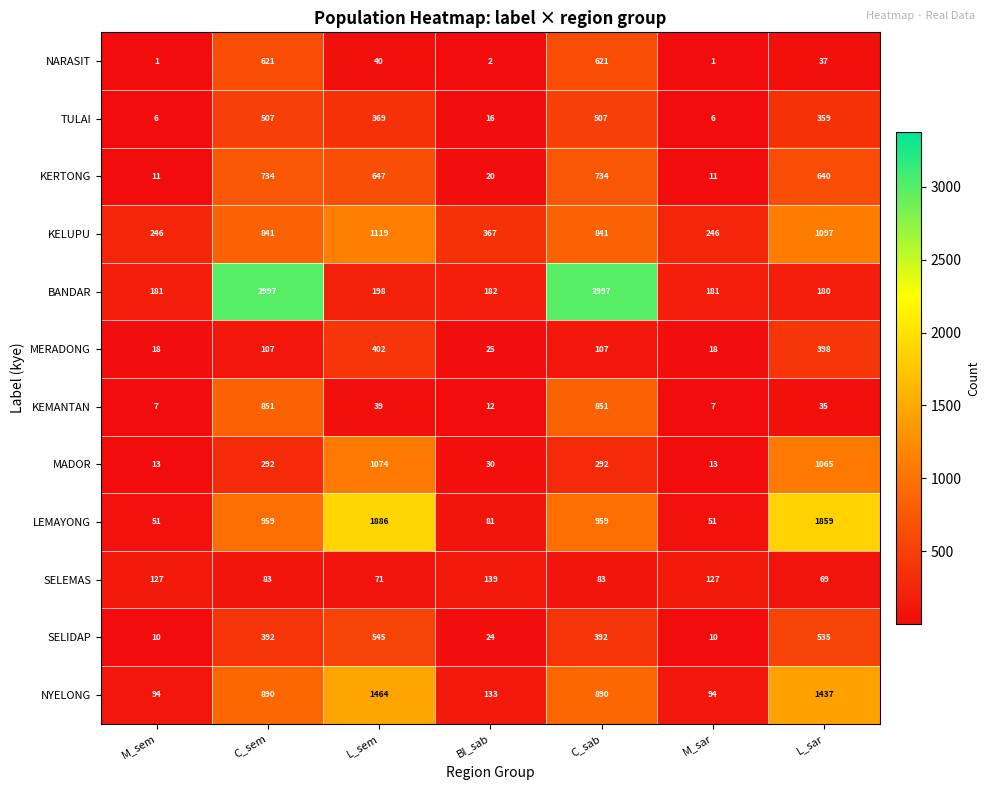

Rank the series at M_sem from highest to lowest value.

KELUPU, BANDAR, SELEMAS, NYELONG, LEMAYONG, MERADONG, MADOR, KERTONG, SELIDAP, KEMANTAN, TULAI, NARASIT